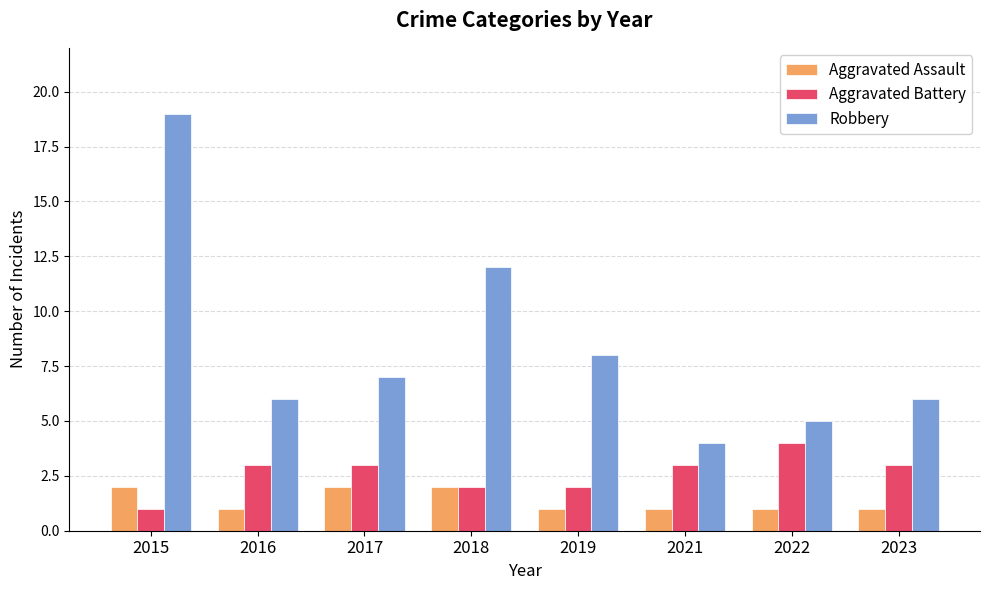

Between 2015 and 2016, which series saw the biggest shift?

Robbery